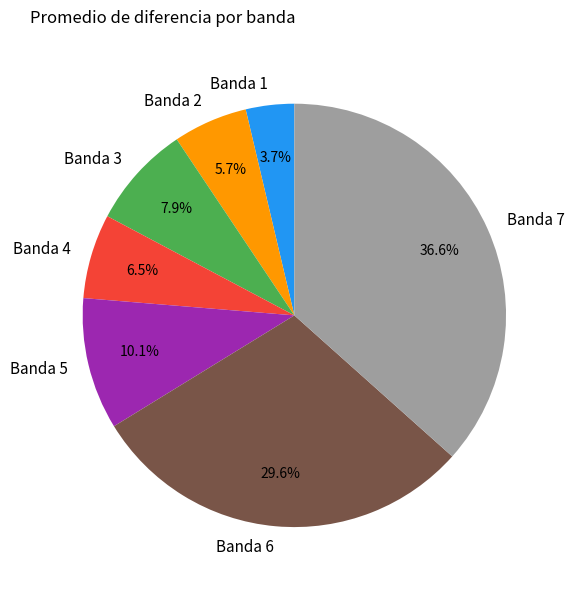

What percentage is NOT represented by Banda 4?

93.5%